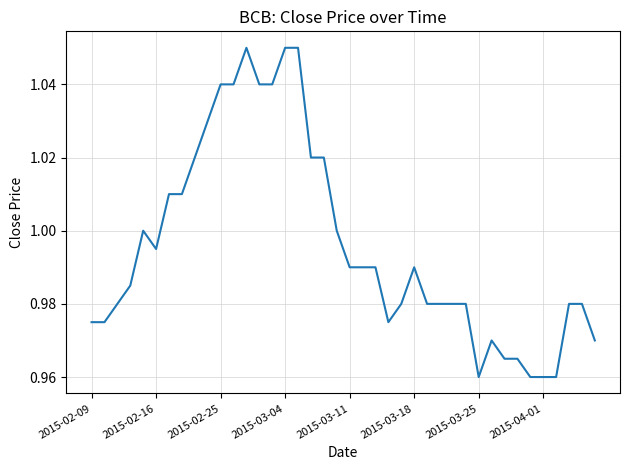

How many lines are shown in the chart?

1